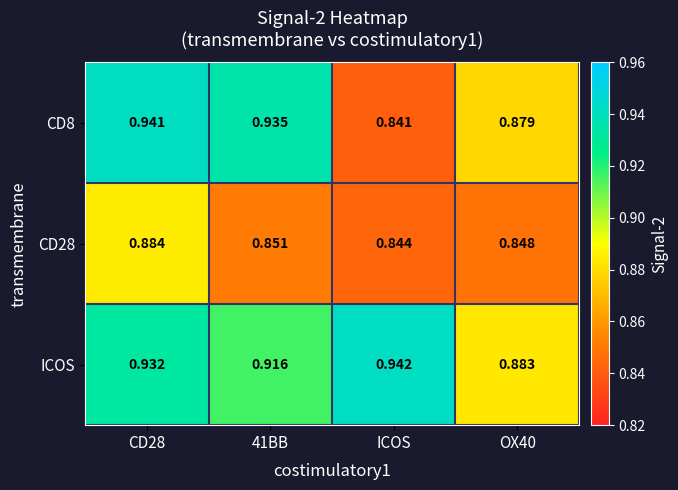

Which category has the lowest value across all series?

ICOS